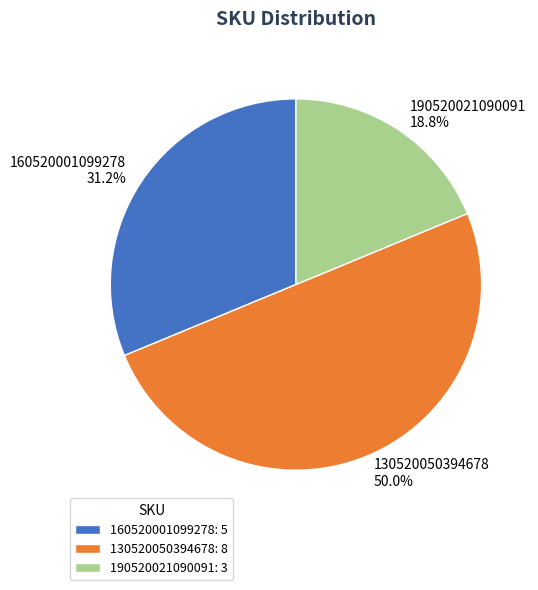

Is the sum of 130520050394678 and 160520001099278 greater than half?

Yes